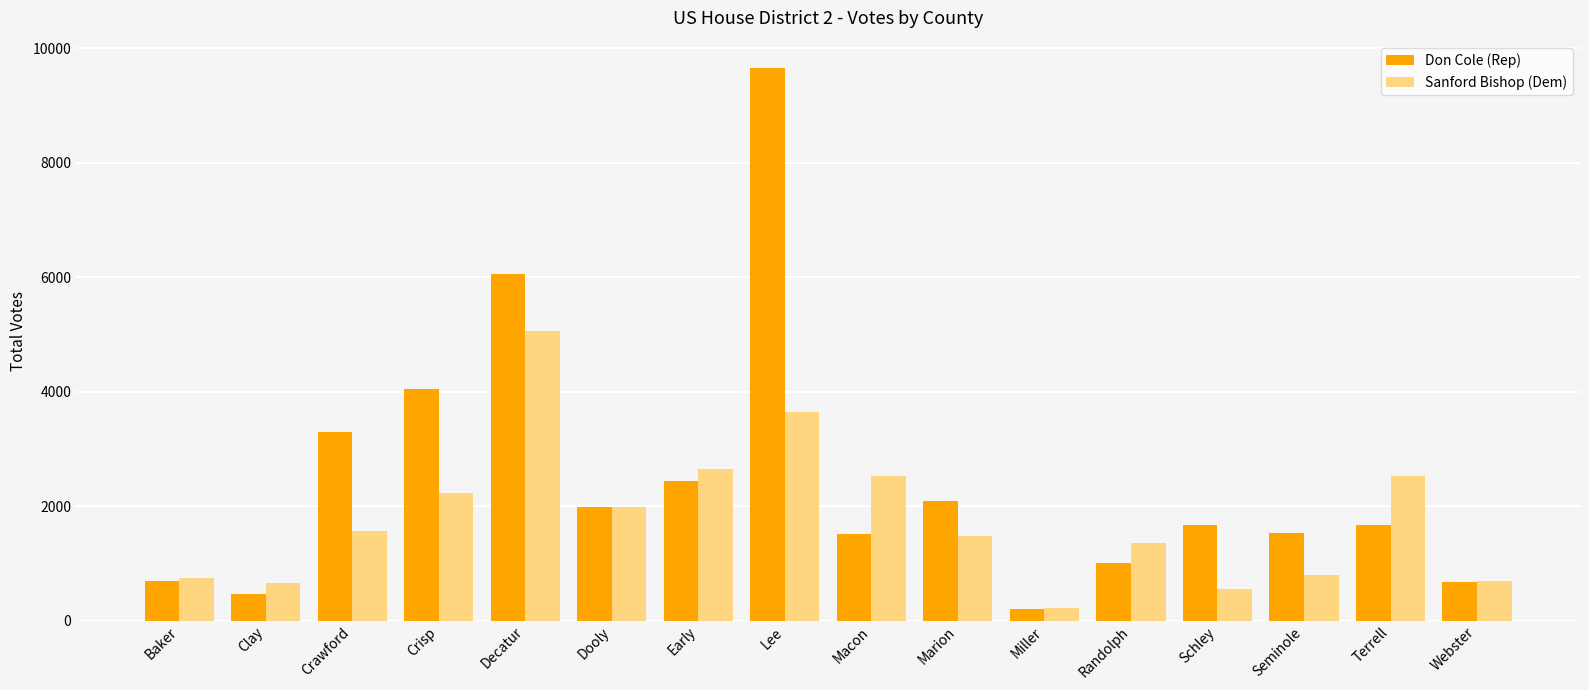

What is the difference between the Don Cole (Rep) values at Webster and Baker?

22